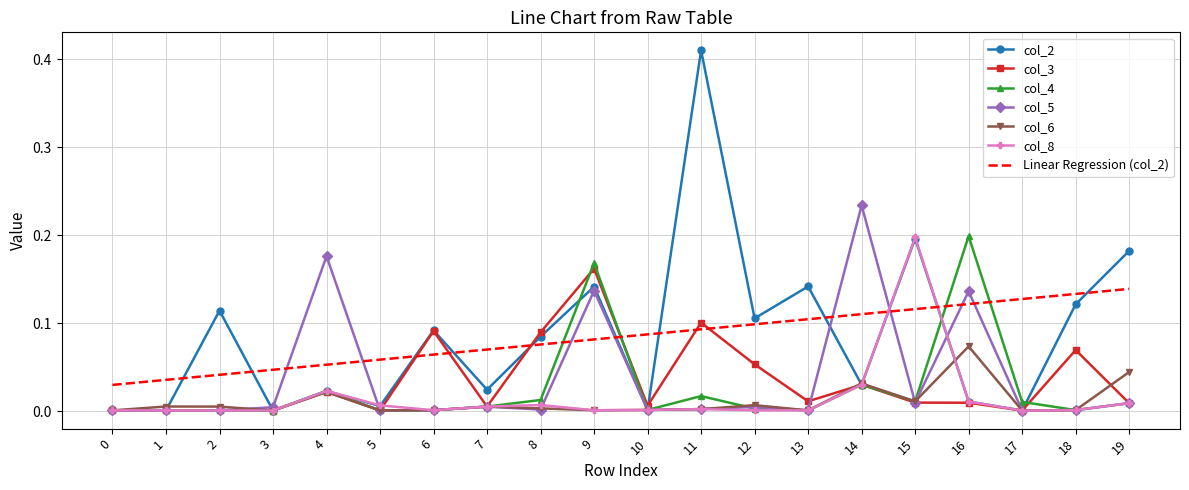

At which label does col_4 reach its peak?

16